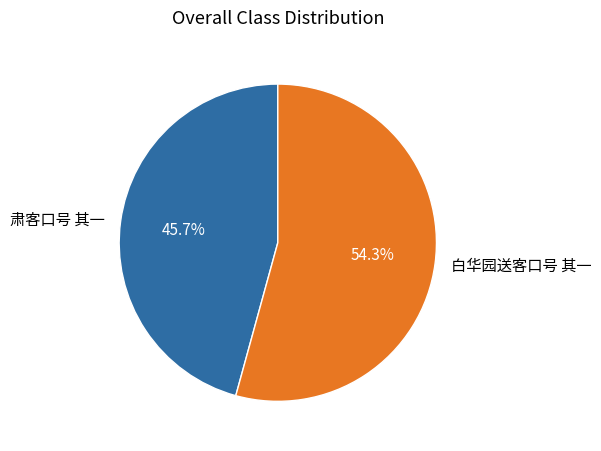

Count the number of slices in the pie.

2